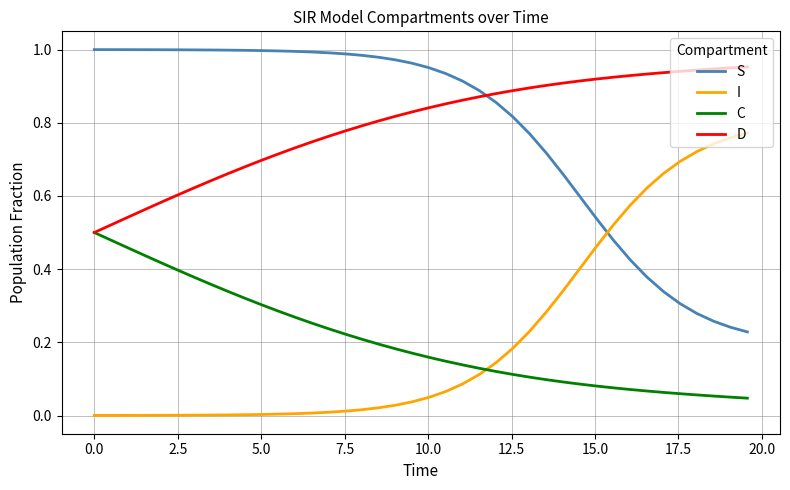

How many intersections are there between I and C?

1